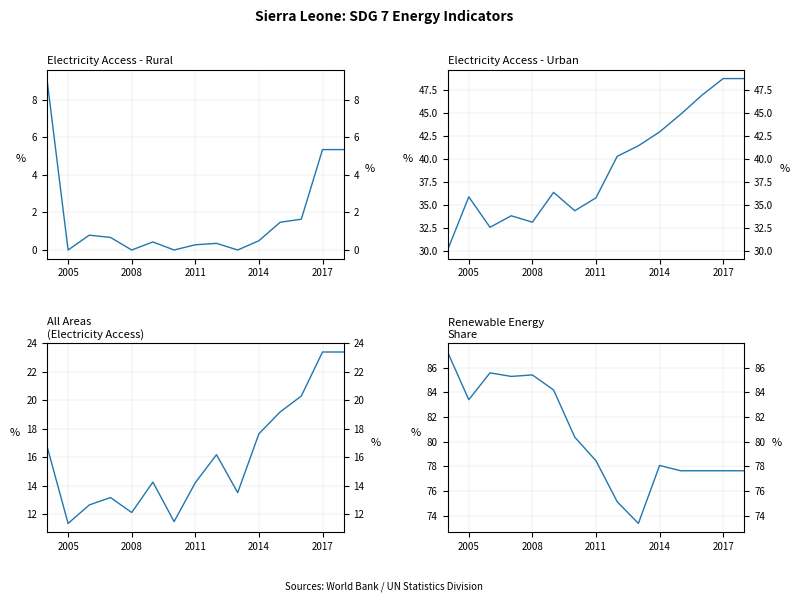

At 2017, list the series in order from smallest to largest.

Rural (Electricity Access), All Areas (Electricity Access), Urban (Electricity Access), Renewable Energy Share